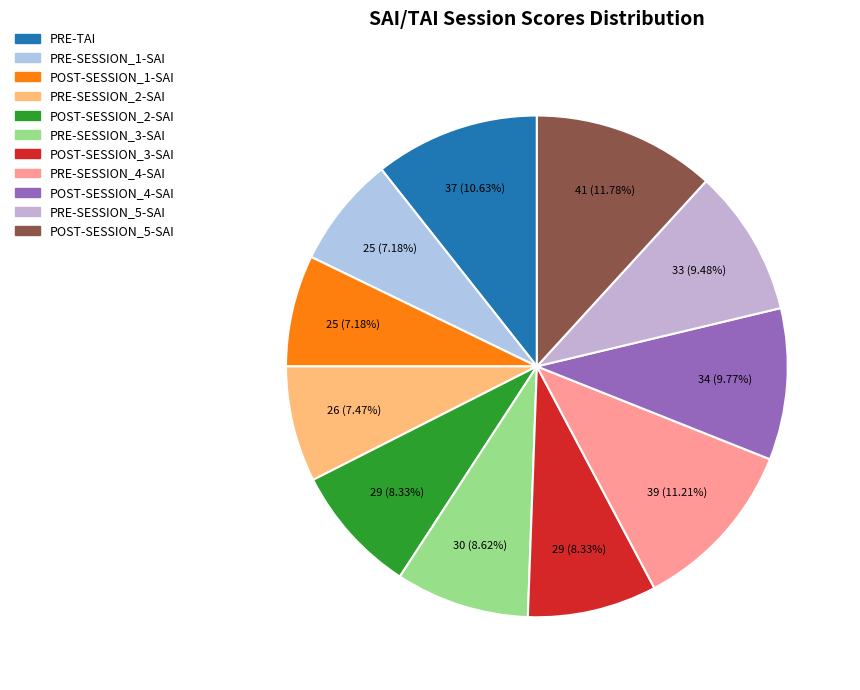

Which category has the biggest portion of the pie?

POST-SESSION_5-SAI